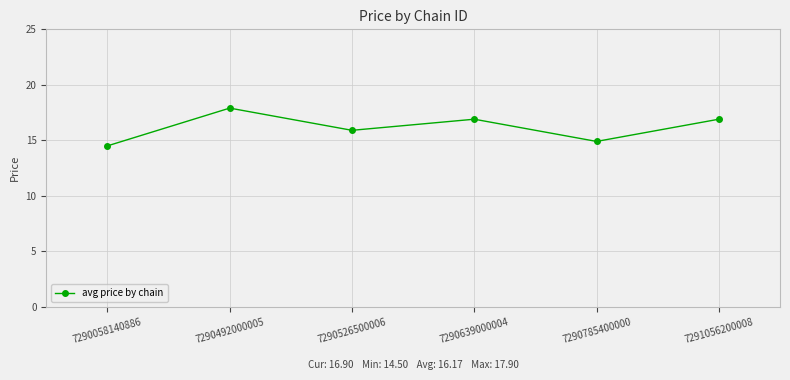

What is the value of the 1st point from the left?

14.5